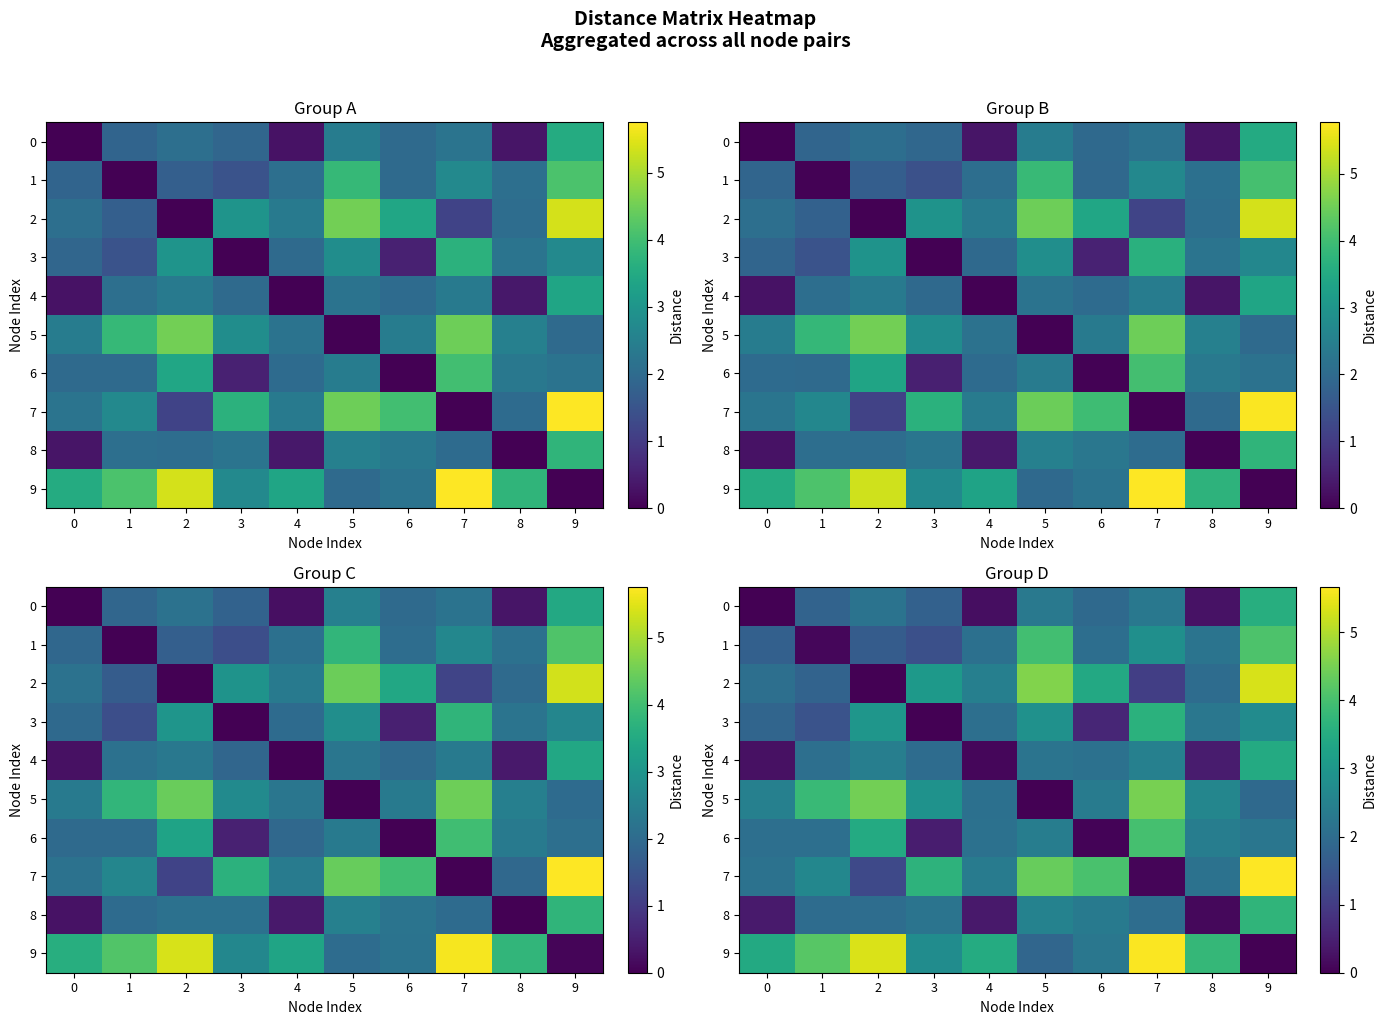

Is the value of row_3 at 8 greater than the value of row_9 at 1?

No